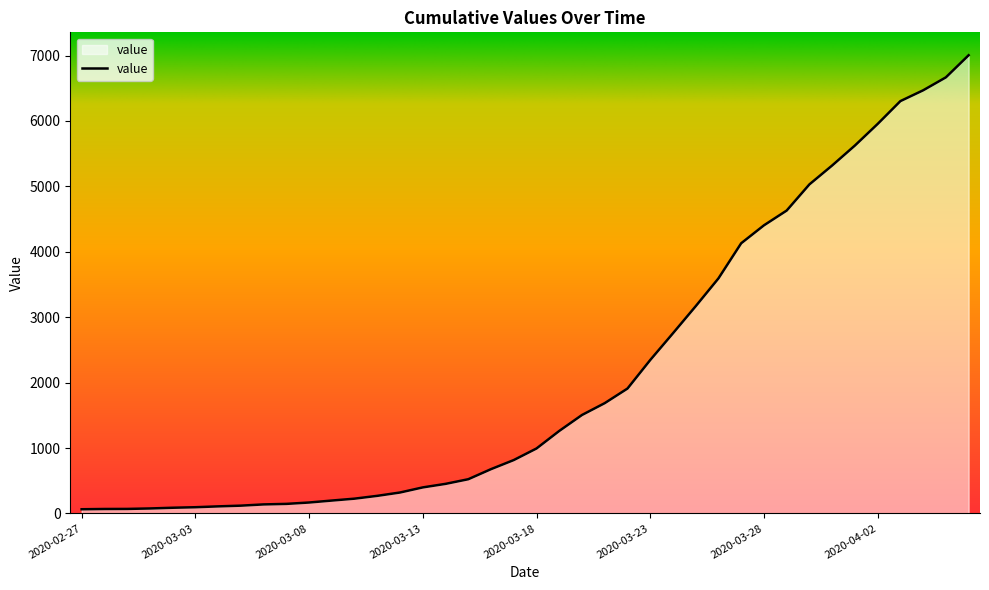

What is the difference between the maximum and minimum values?

6940